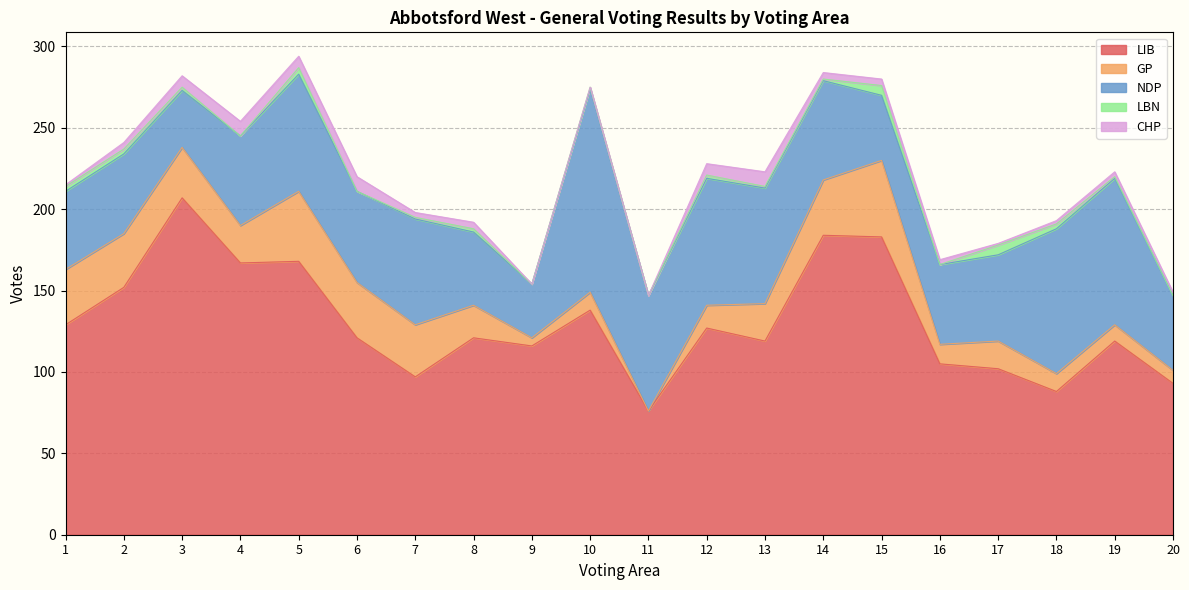

Rank the series by their maximum value, from highest to lowest.

LIB, NDP, GP, CHP, LBN